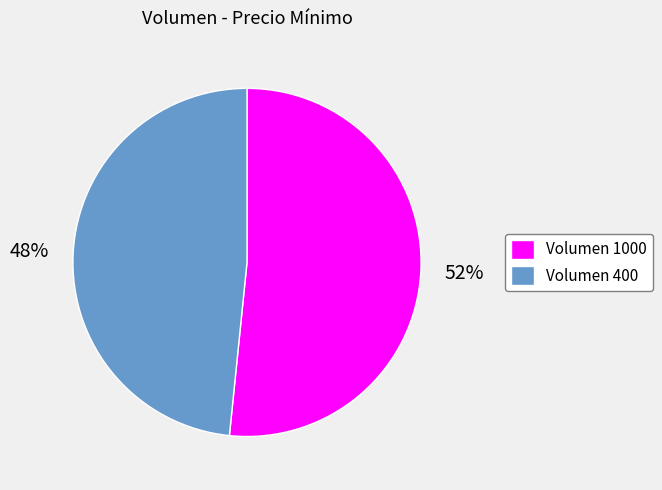

Is it true that Volumen 400 is 63% of the pie?

False